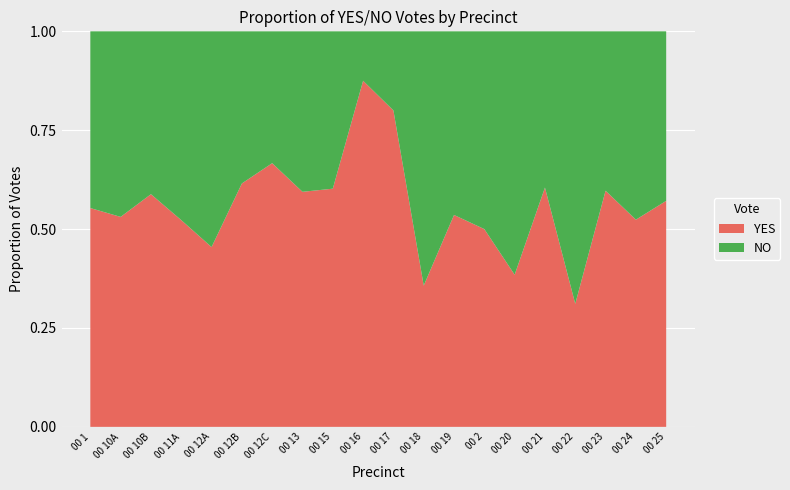

Reading left to right, what are all the values shown in this chart?

YES: 00 1=52	00 10A=43	00 10B=10	00 11A=46	00 12A=10	00 12B=8	00 12C=2	00 13=104	00 15=56	00 16=28	00 17=20	00 18=10	00 19=15	00 2=11	00 20=20	00 21=72	00 22=14	00 23=40	00 24=11	00 25=4
NO: 00 1=42	00 10A=38	00 10B=7	00 11A=42	00 12A=12	00 12B=5	00 12C=1	00 13=71	00 15=37	00 16=4	00 17=5	00 18=18	00 19=13	00 2=11	00 20=32	00 21=47	00 22=31	00 23=27	00 24=10	00 25=3